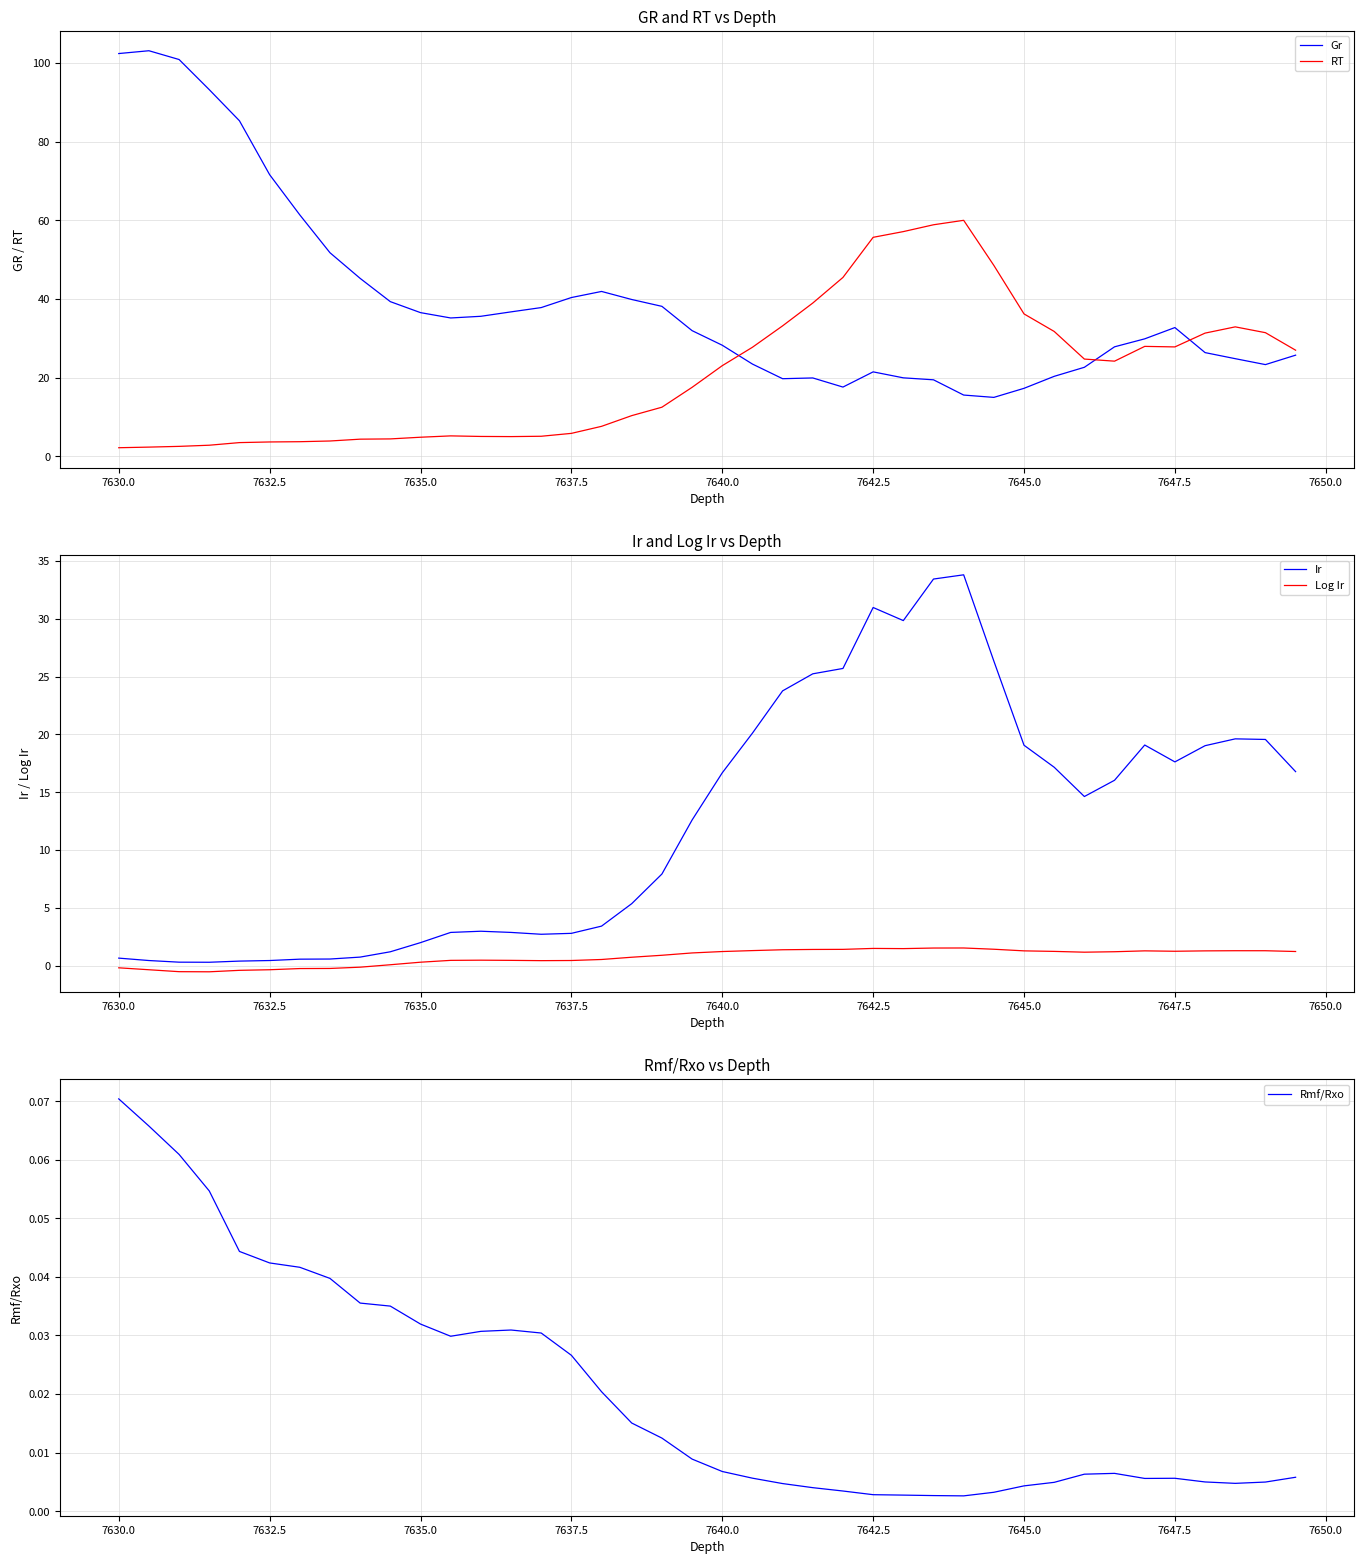

The value of Gr at 7642.5 is 21.5. True or false?

True